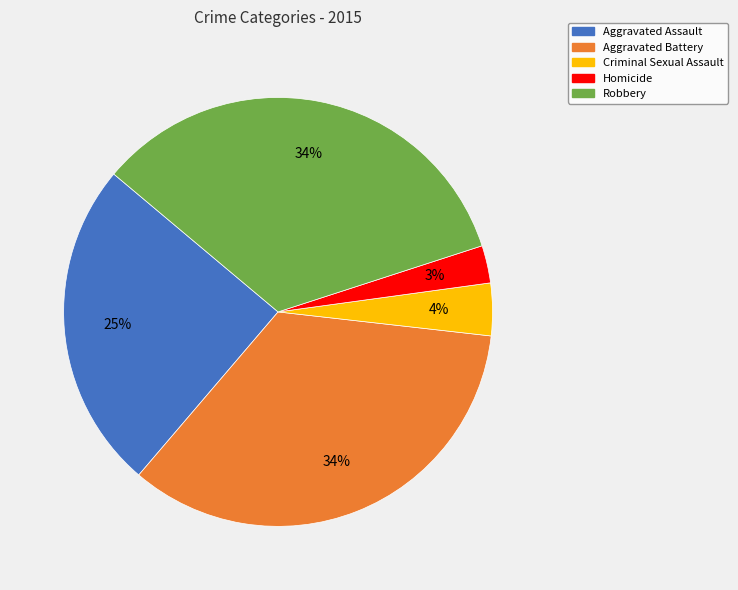

Combined, do Criminal Sexual Assault and Homicide account for over 50%?

No